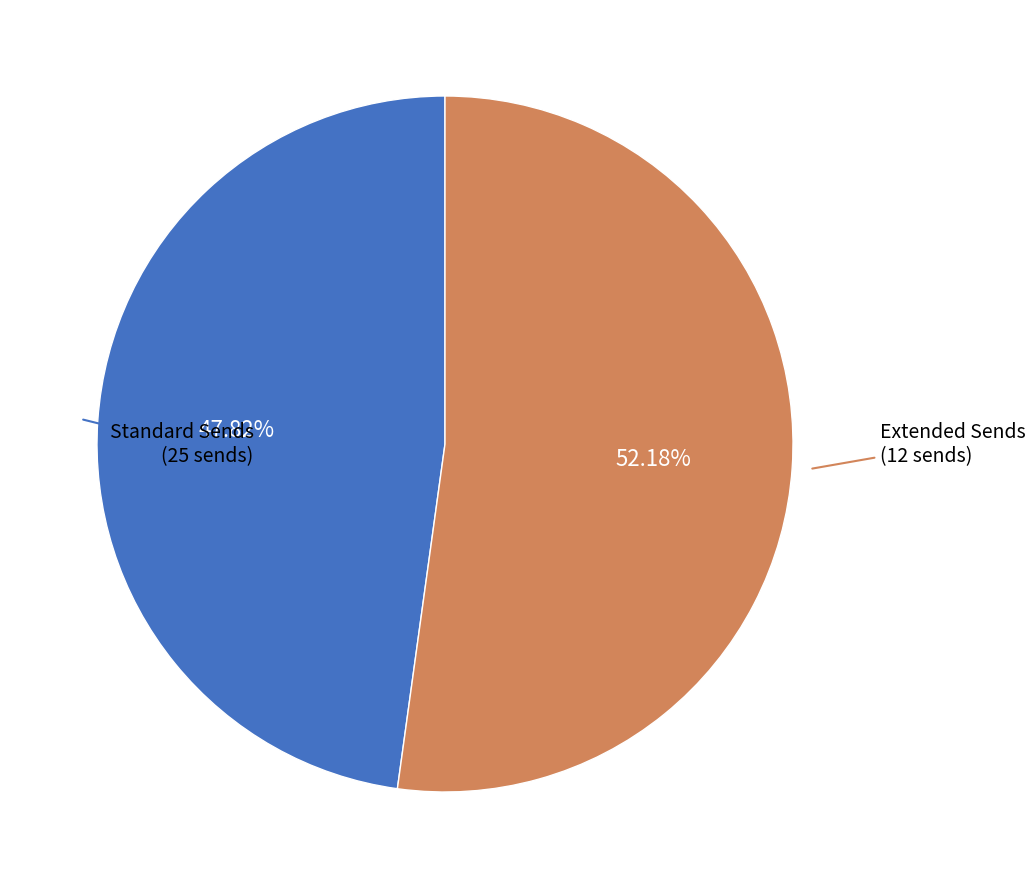

How many segments does this pie chart have?

2